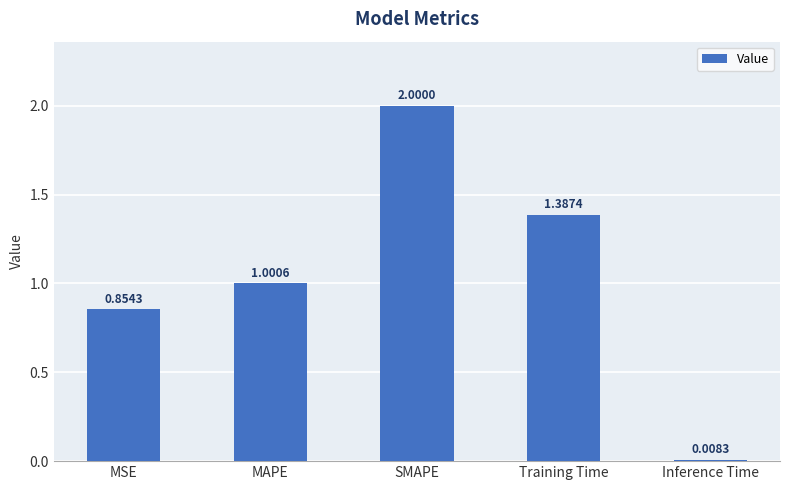

At which label does the data first exceed 1?

MAPE